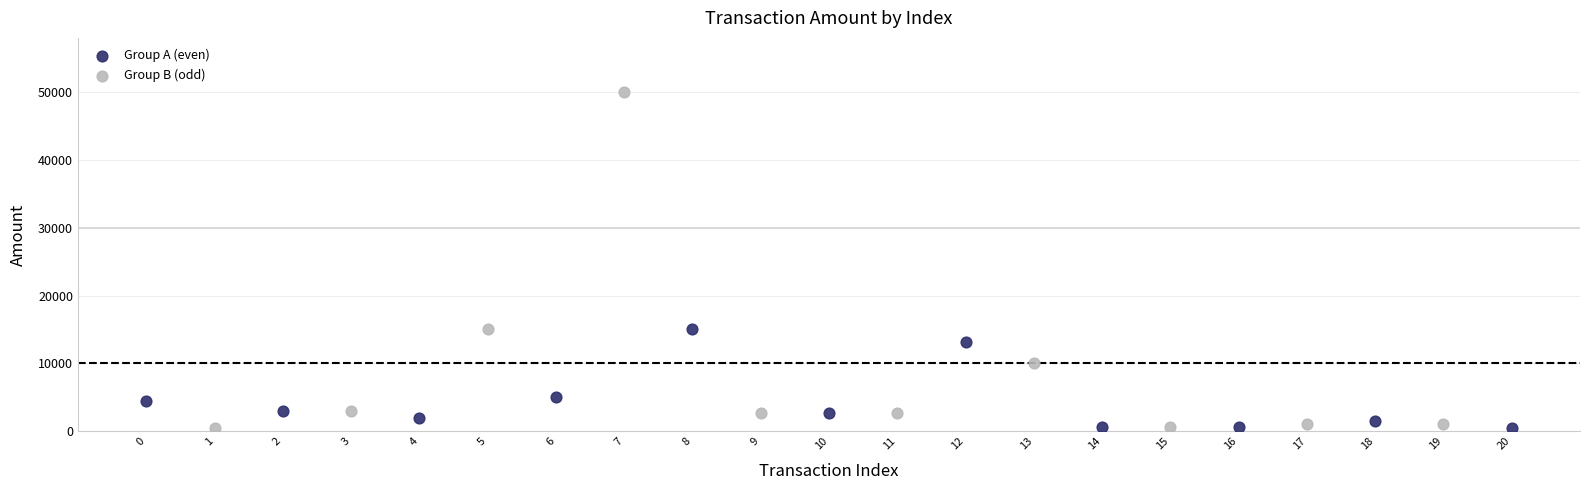

Which series has the widest spread of Y values?

Group B (odd)